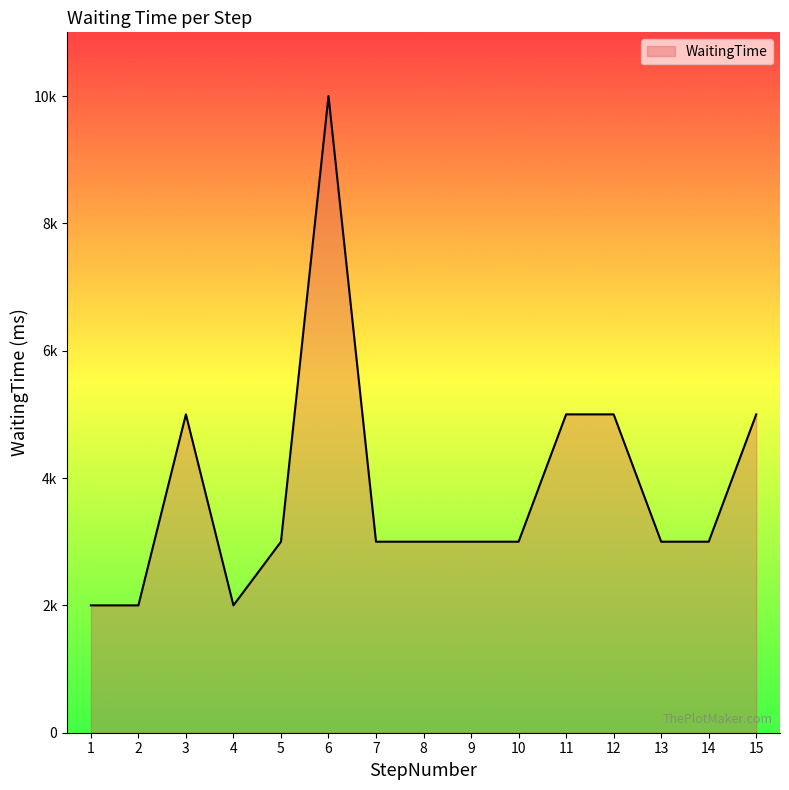

Does the chart have visible grid lines?

No